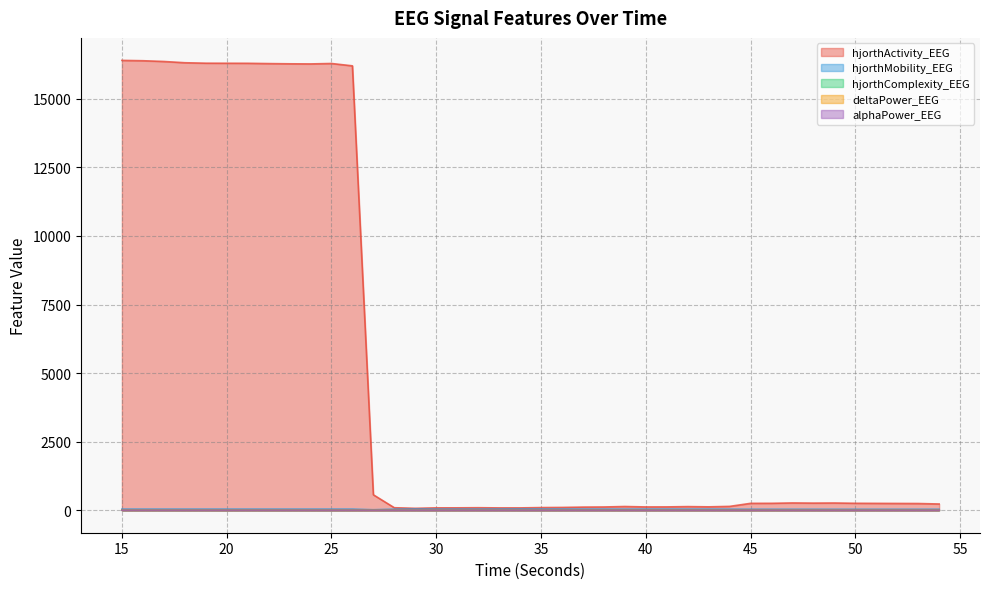

True or false: alphaPower_EEG and hjorthActivity_EEG intersect in this chart.

False